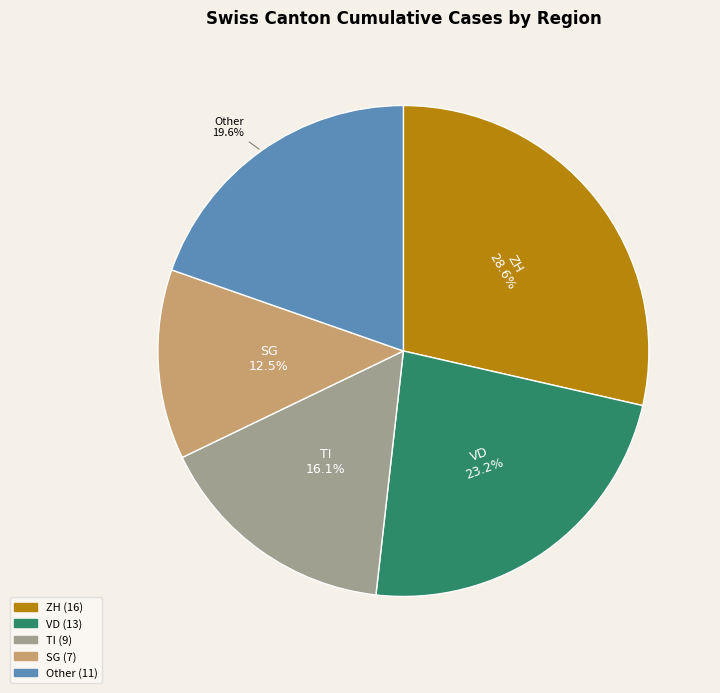

Is there a majority slice in this chart?

No